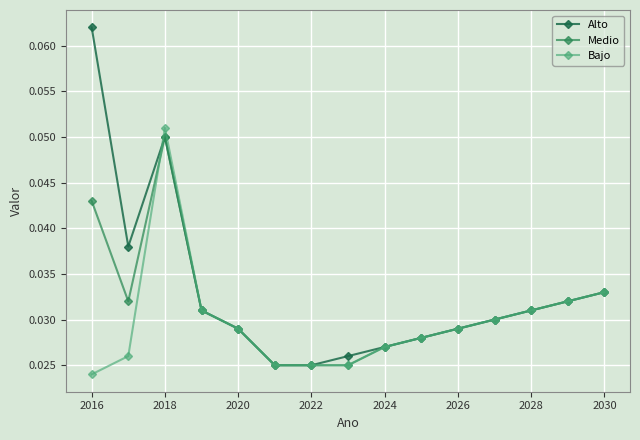

True or false: Medio and Bajo cross at least once.

True